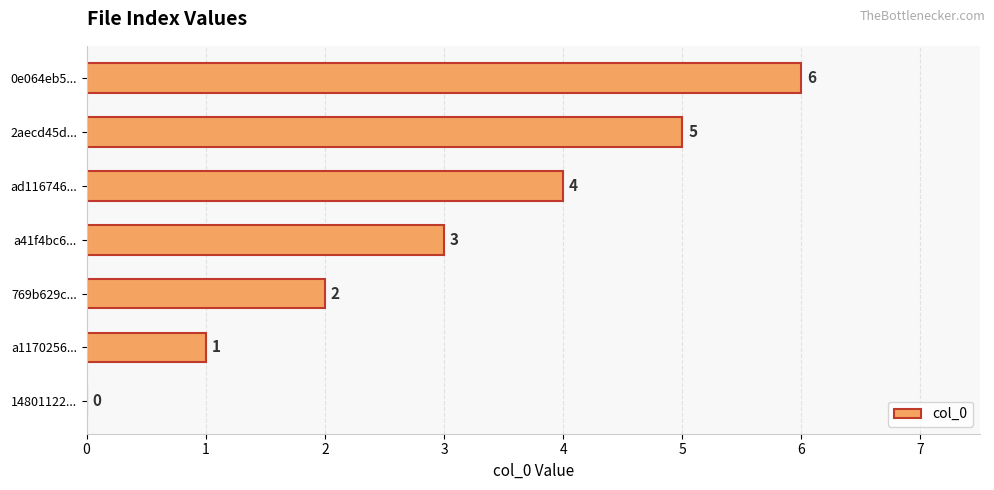

Which label corresponds to the largest value in the chart?

0e064eb5...